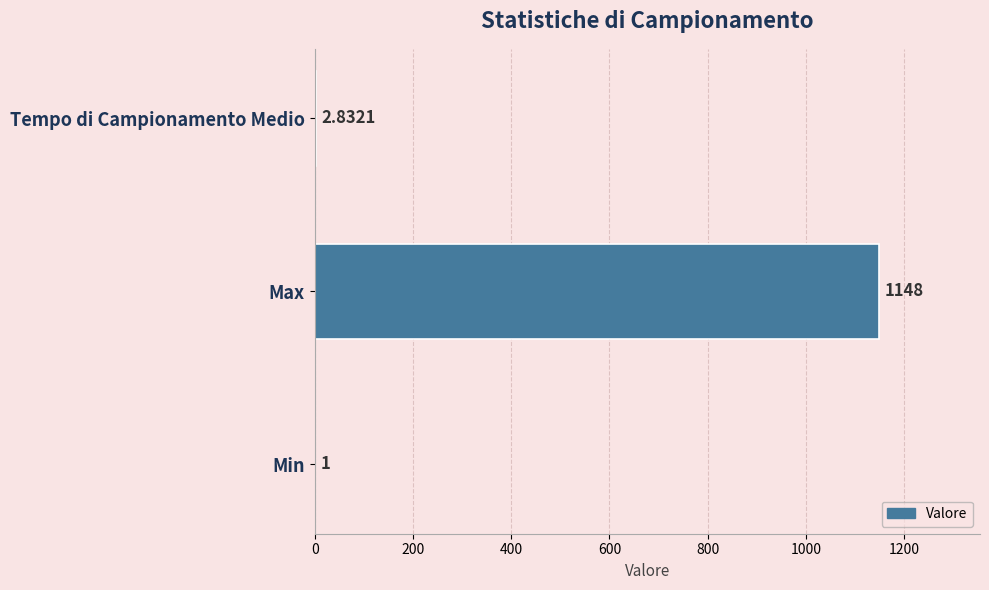

Between Max and Min, which is larger?

Max